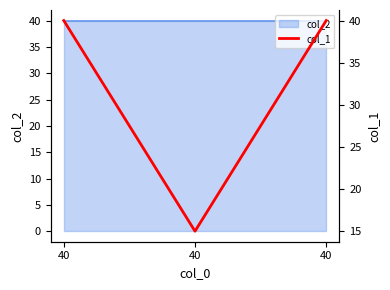

Is it true that the value at 40 is 68?

False